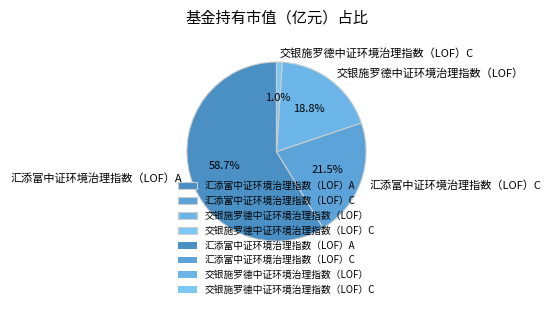

True or false: 交银施罗德中证环境治理指数（LOF） accounts for 19% of the total.

True